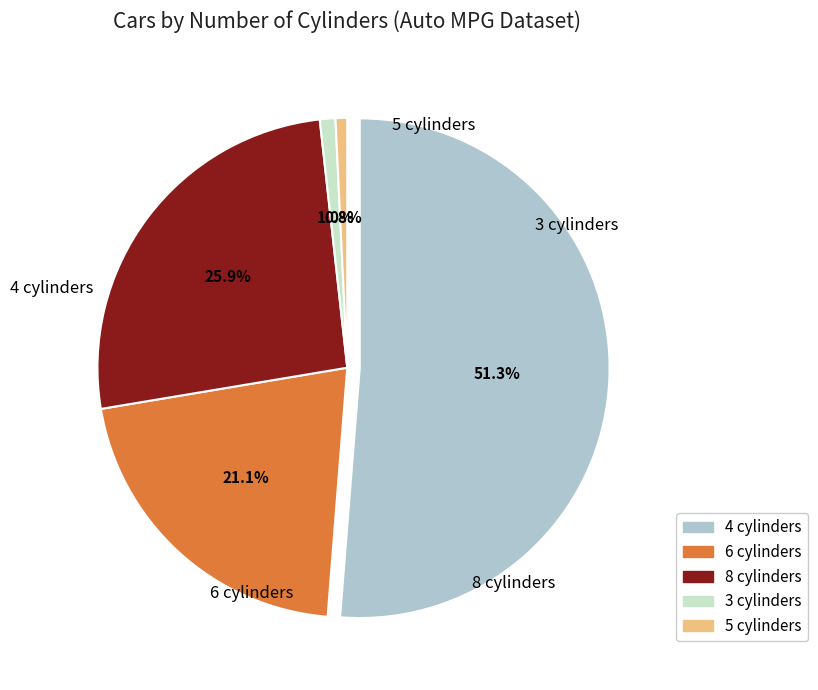

How much of the chart is everything except 3 cylinders?

99.0%